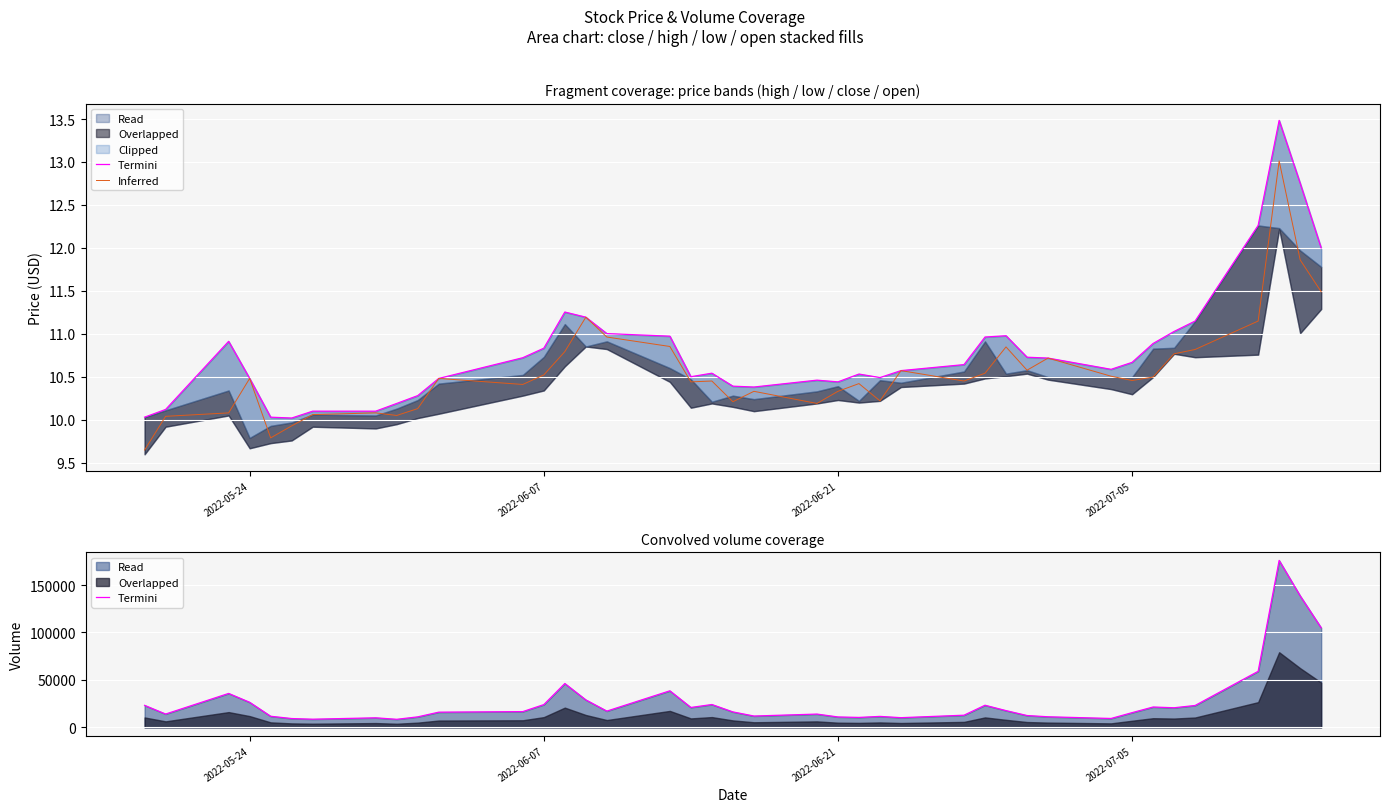

What is the highest value of the Inferred series?

13.0